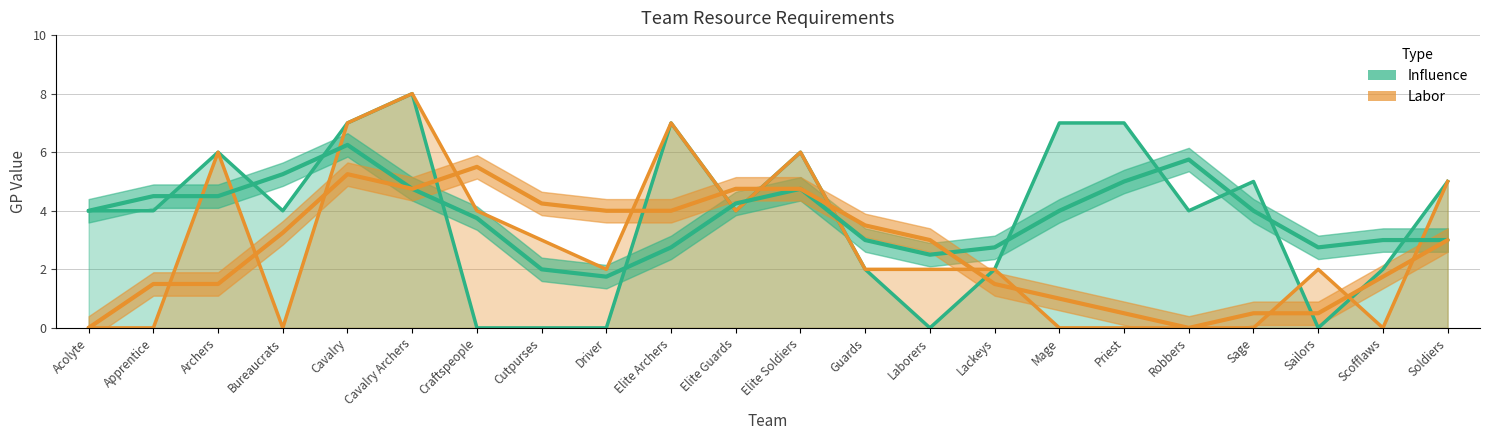

Is it true that Labor equals 0 at Acolyte?

True